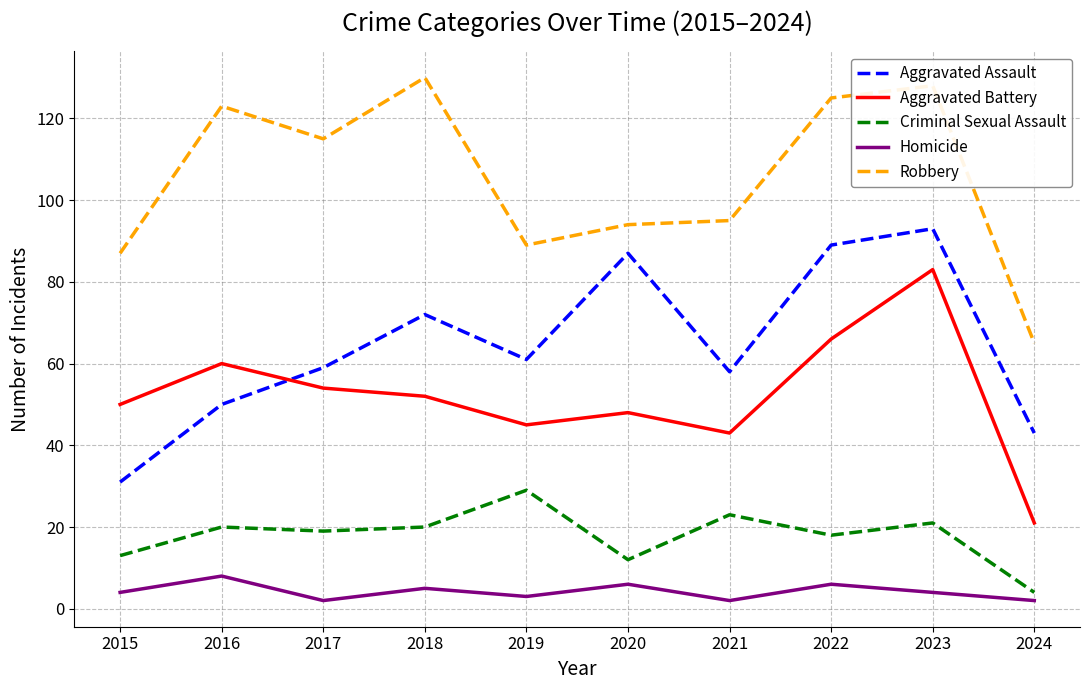

Does the chart have visible grid lines?

Yes